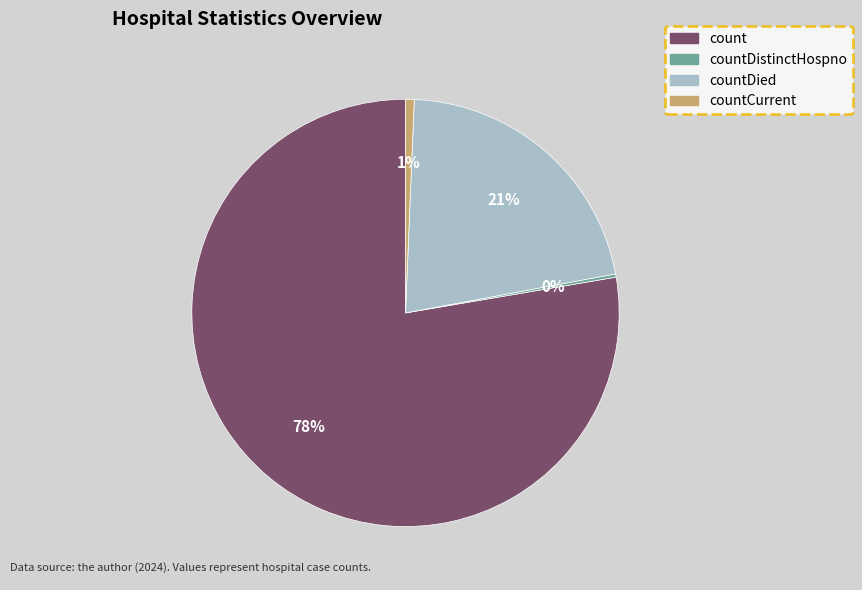

Which category has the biggest portion of the pie?

count